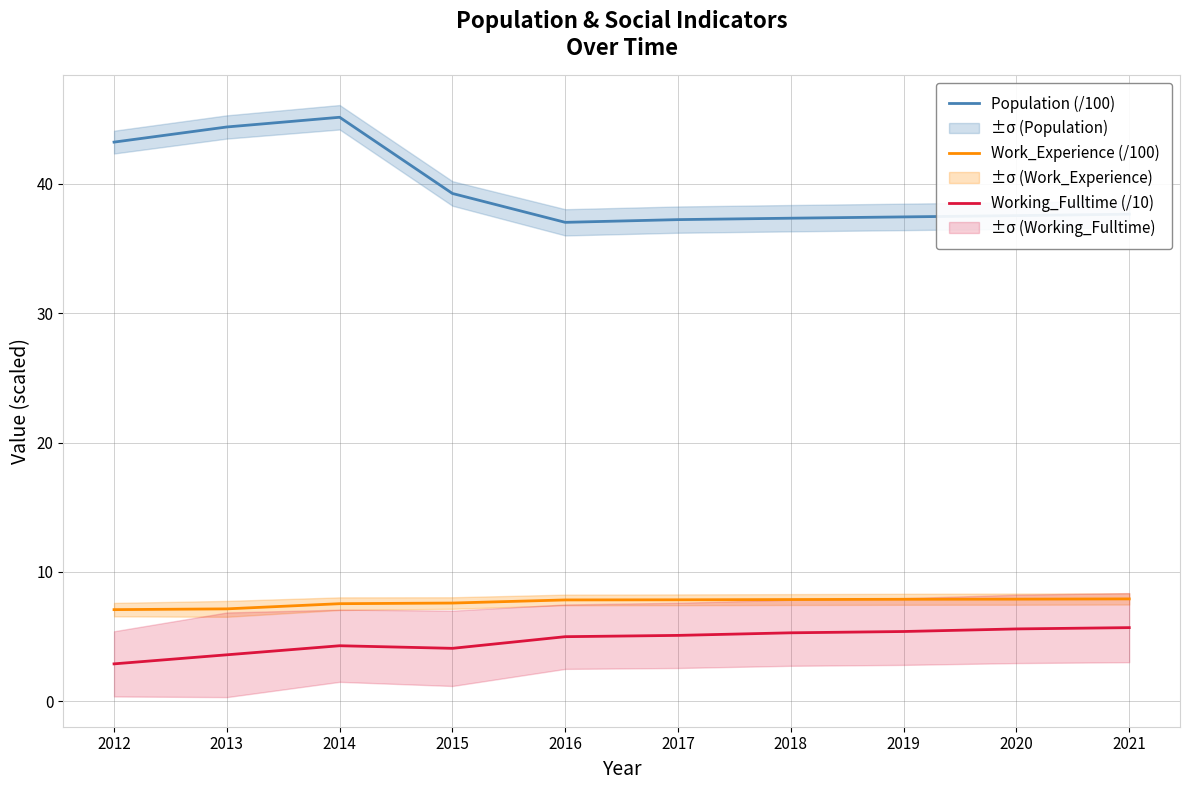

Reading left to right, transcribe all the data shown in this chart.

Population (/100): 43.2	44.4	45.1	39.2	37.0	37.2	37.3	37.4	37.5	37.6
Work_Experience (/100): 7.1	7.2	7.5	7.6	7.8	7.8	7.9	7.9	7.9	7.9
Working_Fulltime (/10): 2.9	3.6	4.3	4.1	5.0	5.1	5.3	5.4	5.6	5.7